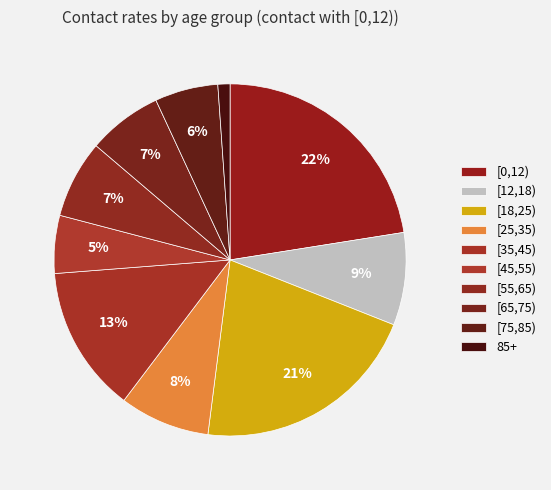

Which slice is the smallest?

85+